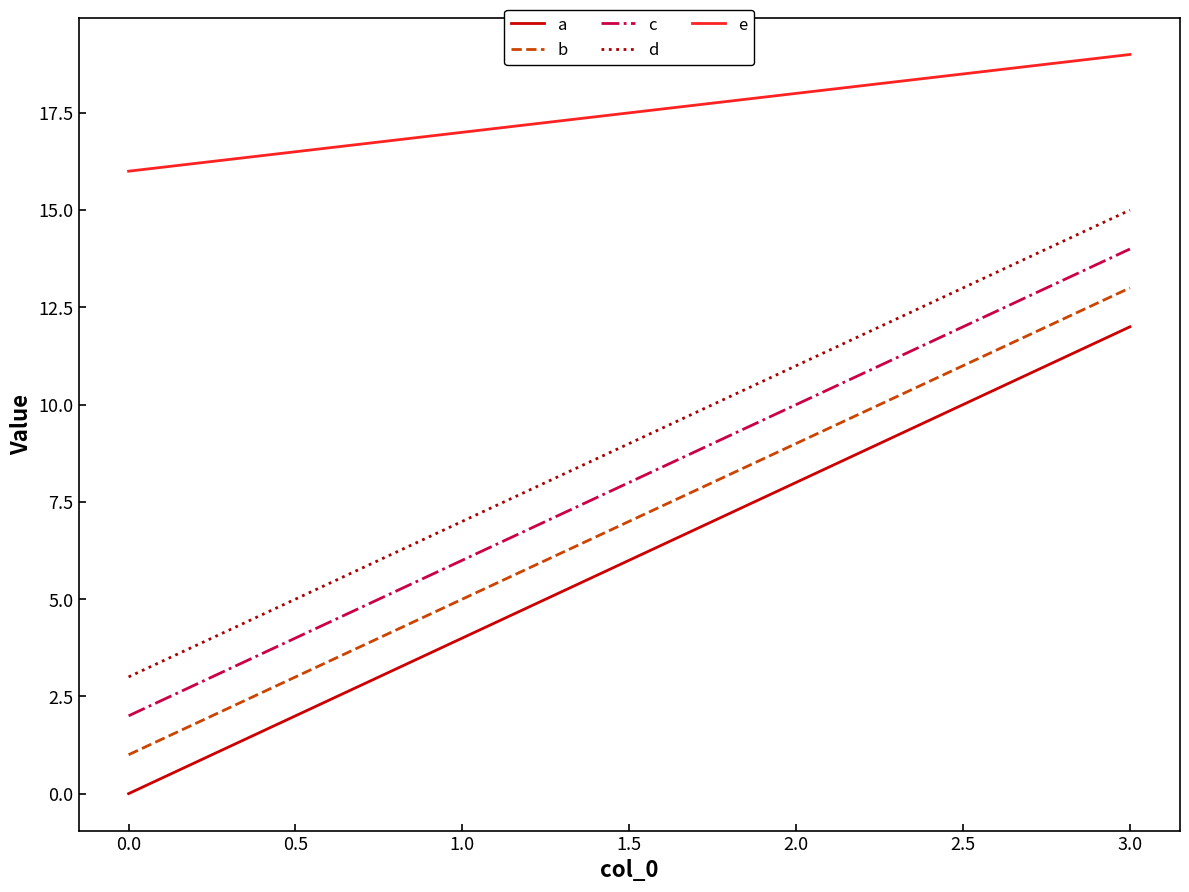

At which category is the sum across all series the highest?

3.0